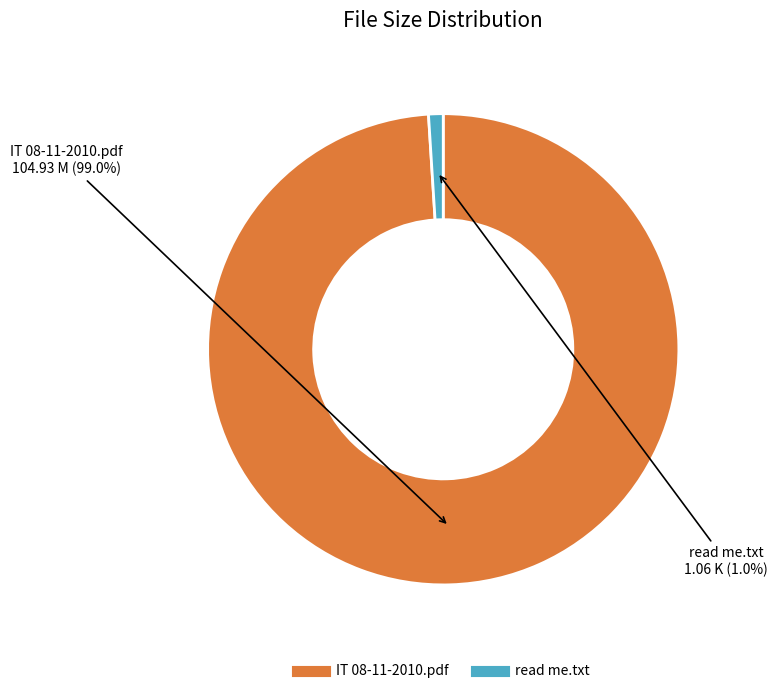

Rank the categories by value from lowest to highest.

read me.txt, IT 08-11-2010.pdf